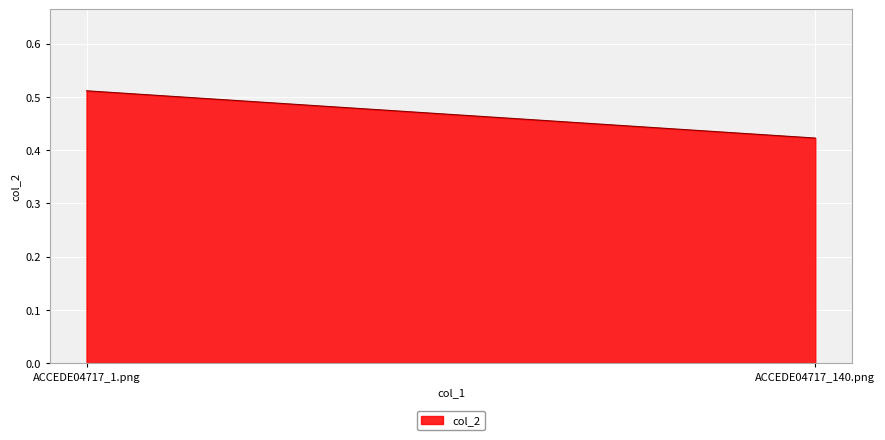

How many series are shown in this chart?

1